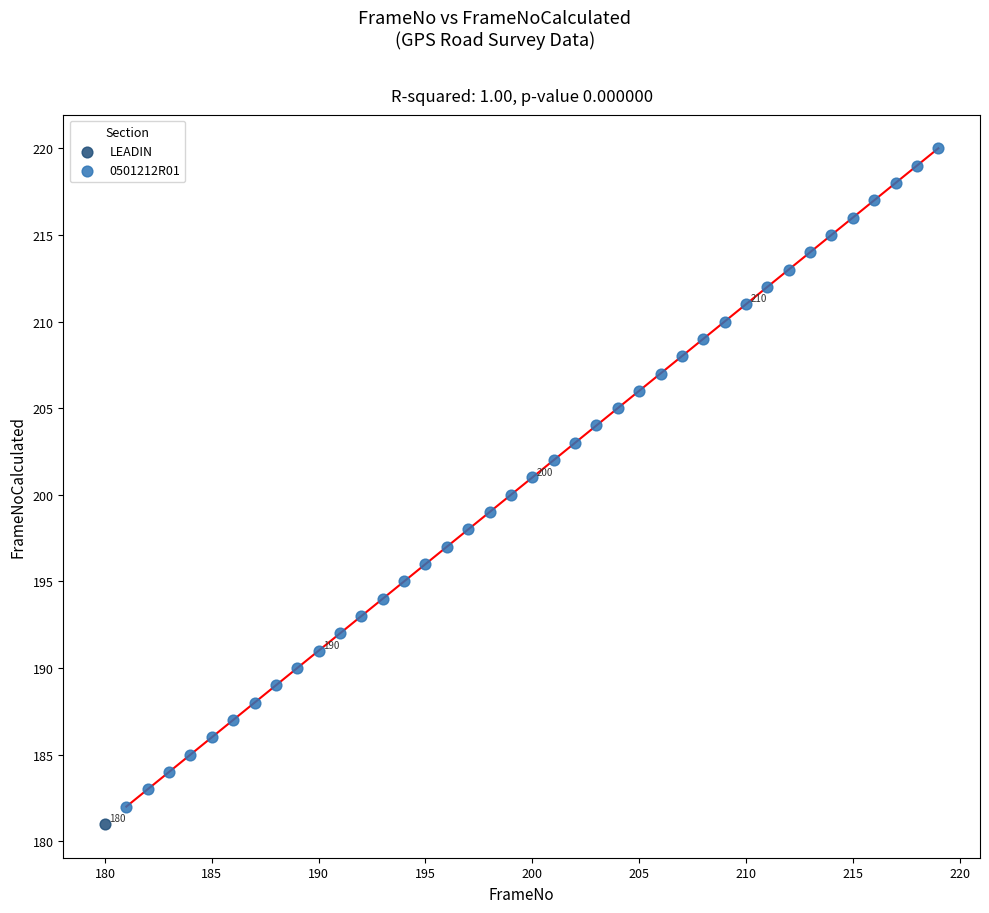

What are all the series names shown in the legend?

LEADIN, 0501212R01